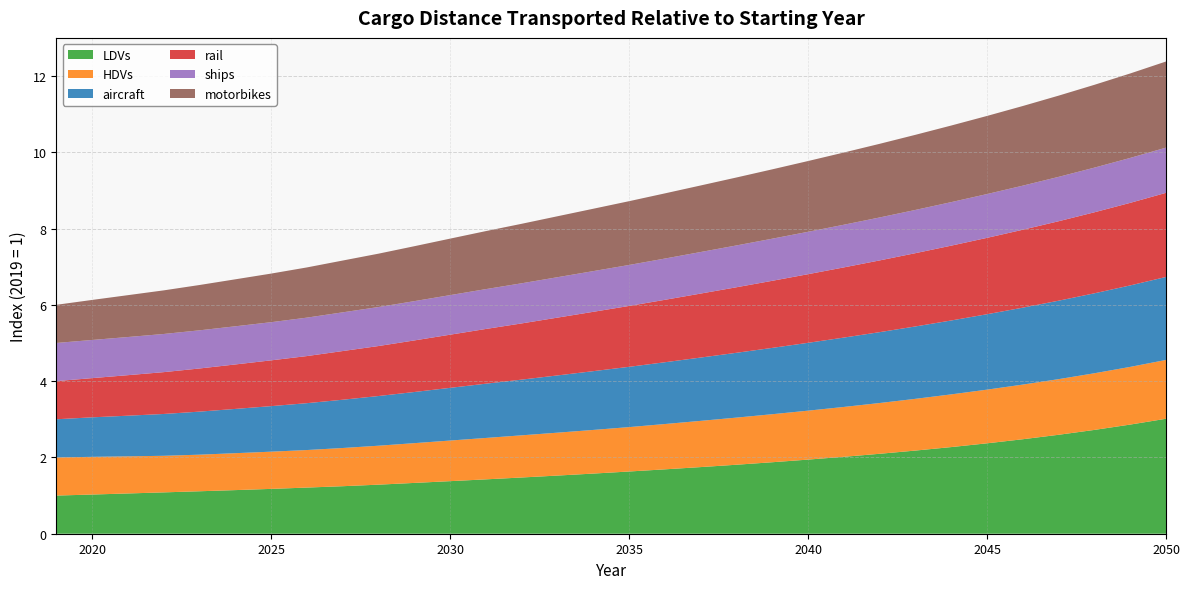

Reading left to right, extract all data points from this chart.

LDVs: 2019=1.0	2020=1.0	2021=1.1	2022=1.1	2023=1.1	2024=1.1	2025=1.2	2026=1.2	2027=1.2	2028=1.3	2029=1.3	2030=1.4	2031=1.4	2032=1.5	2033=1.5	2034=1.6	2035=1.6	2036=1.7	2037=1.7	2038=1.8	2039=1.9	2040=1.9	2041=2.0	2042=2.1	2043=2.2	2044=2.3	2045=2.4	2046=2.5	2047=2.6	2048=2.7	2049=2.9	2050=3.0
HDVs: 2019=1.0	2020=1.0	2021=1.0	2022=1.0	2023=1.0	2024=1.0	2025=1.0	2026=1.0	2027=1.0	2028=1.0	2029=1.0	2030=1.1	2031=1.1	2032=1.1	2033=1.1	2034=1.1	2035=1.2	2036=1.2	2037=1.2	2038=1.2	2039=1.3	2040=1.3	2041=1.3	2042=1.3	2043=1.4	2044=1.4	2045=1.4	2046=1.4	2047=1.5	2048=1.5	2049=1.5	2050=1.5
aircraft: 2019=1.0	2020=1.0	2021=1.1	2022=1.1	2023=1.1	2024=1.2	2025=1.2	2026=1.2	2027=1.3	2028=1.3	2029=1.3	2030=1.4	2031=1.4	2032=1.5	2033=1.5	2034=1.5	2035=1.6	2036=1.6	2037=1.7	2038=1.7	2039=1.7	2040=1.8	2041=1.8	2042=1.9	2043=1.9	2044=1.9	2045=2.0	2046=2.0	2047=2.1	2048=2.1	2049=2.1	2050=2.2
rail: 2019=1.0	2020=1.0	2021=1.1	2022=1.1	2023=1.1	2024=1.2	2025=1.2	2026=1.2	2027=1.3	2028=1.3	2029=1.4	2030=1.4	2031=1.4	2032=1.5	2033=1.5	2034=1.6	2035=1.6	2036=1.6	2037=1.7	2038=1.7	2039=1.8	2040=1.8	2041=1.8	2042=1.9	2043=1.9	2044=2.0	2045=2.0	2046=2.0	2047=2.1	2048=2.1	2049=2.2	2050=2.2
ships: 2019=1.0	2020=1.0	2021=1.0	2022=1.0	2023=1.0	2024=1.0	2025=1.0	2026=1.0	2027=1.0	2028=1.0	2029=1.0	2030=1.0	2031=1.0	2032=1.1	2033=1.1	2034=1.1	2035=1.1	2036=1.1	2037=1.1	2038=1.1	2039=1.1	2040=1.1	2041=1.1	2042=1.1	2043=1.1	2044=1.1	2045=1.1	2046=1.2	2047=1.2	2048=1.2	2049=1.2	2050=1.2
motorbikes: 2019=1.0	2020=1.0	2021=1.1	2022=1.1	2023=1.2	2024=1.2	2025=1.3	2026=1.3	2027=1.4	2028=1.4	2029=1.4	2030=1.5	2031=1.5	2032=1.6	2033=1.6	2034=1.6	2035=1.7	2036=1.7	2037=1.7	2038=1.8	2039=1.8	2040=1.9	2041=1.9	2042=1.9	2043=2.0	2044=2.0	2045=2.0	2046=2.1	2047=2.1	2048=2.2	2049=2.2	2050=2.3